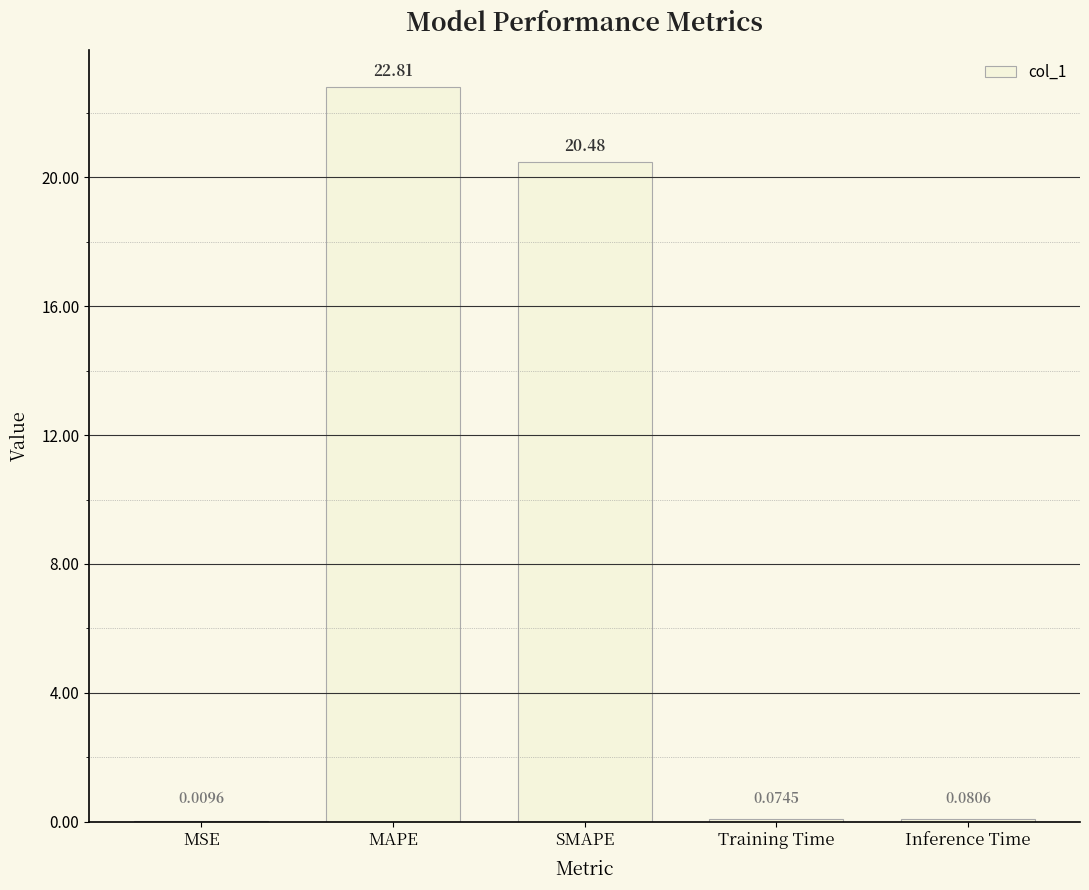

Are the bars horizontal?

No